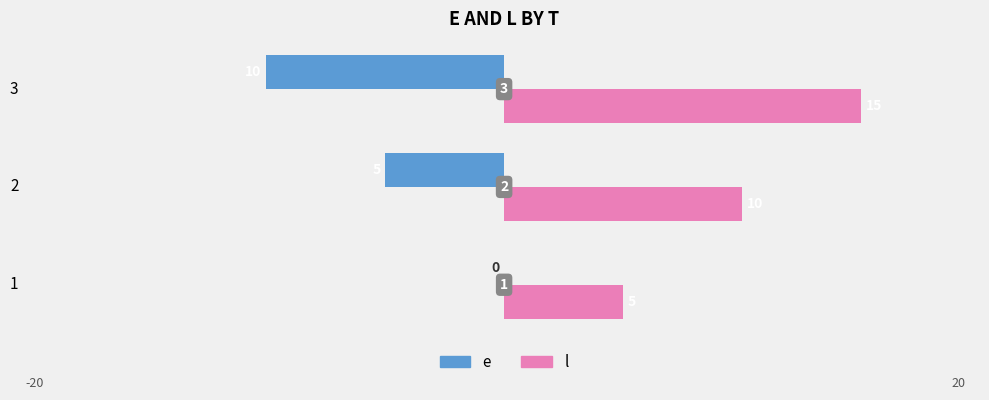

What value does the l series have at 2, to the nearest 5?

10